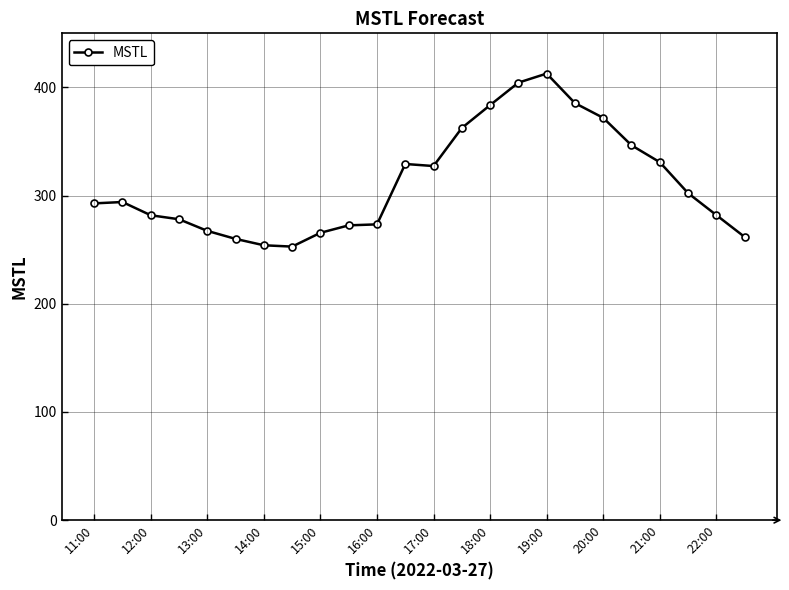

What is the sum of all values?

7493.6